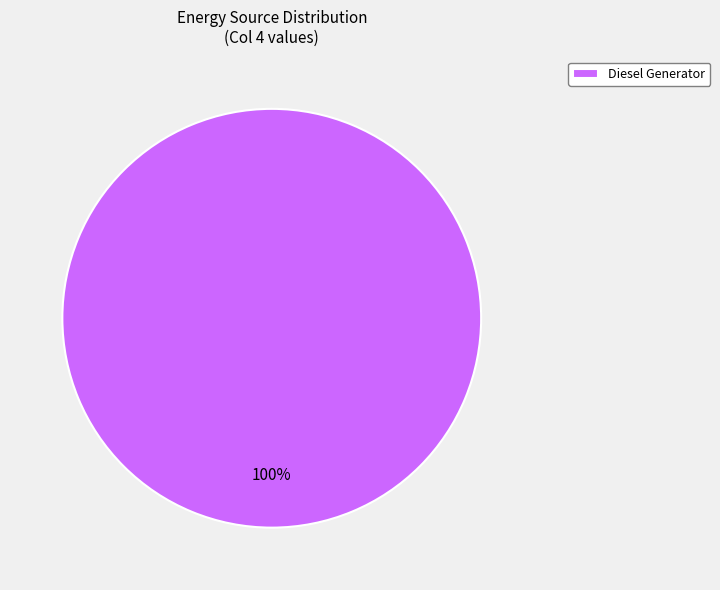

What percentage is the Diesel Generator slice, to the nearest percent?

100%